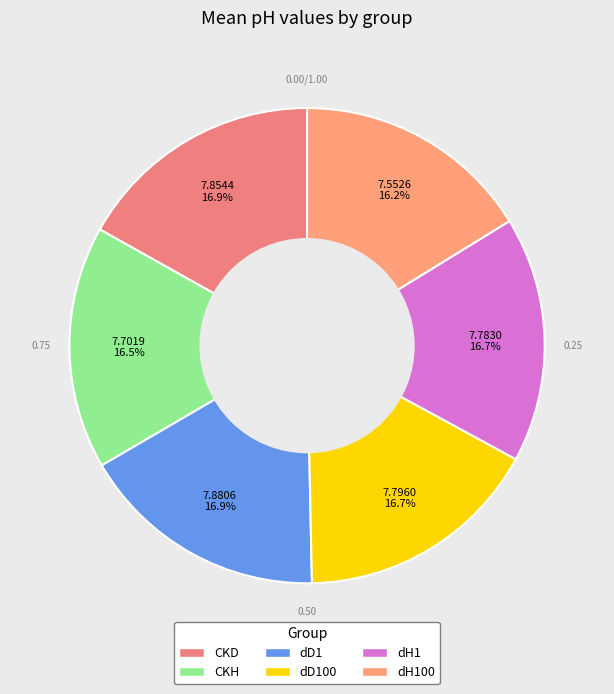

Is there any slice that represents more than half of the pie?

No